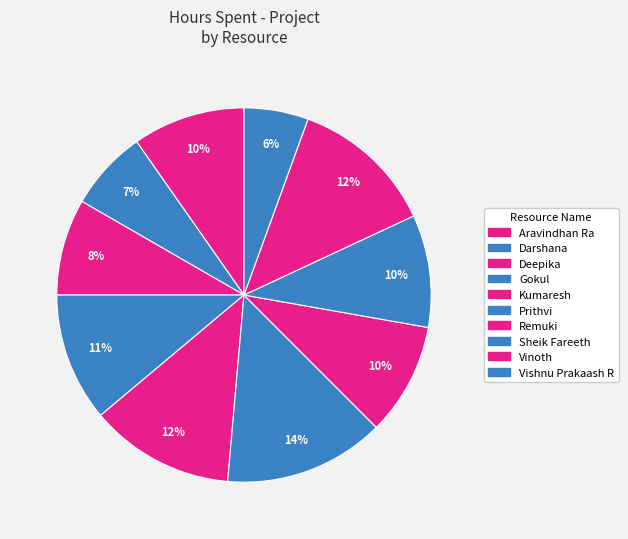

Rank the categories by value from lowest to highest.

Vishnu Prakaash R, Darshana, Deepika, Aravindhan Ra, Remuki, Sheik Fareeth, Gokul, Kumaresh, Vinoth, Prithvi